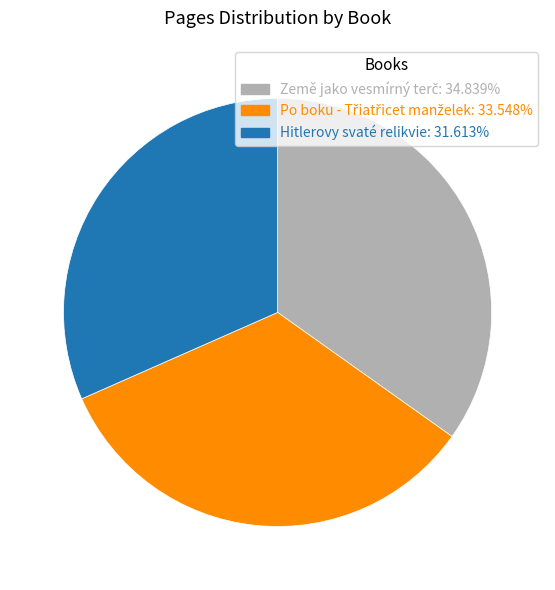

Does Hitlerovy svaté relikvie represent more than half of the total?

No